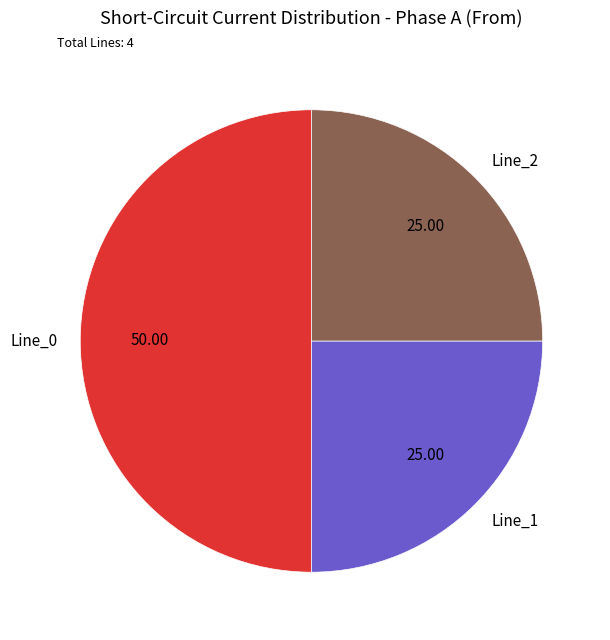

How many segments does this pie chart have?

3